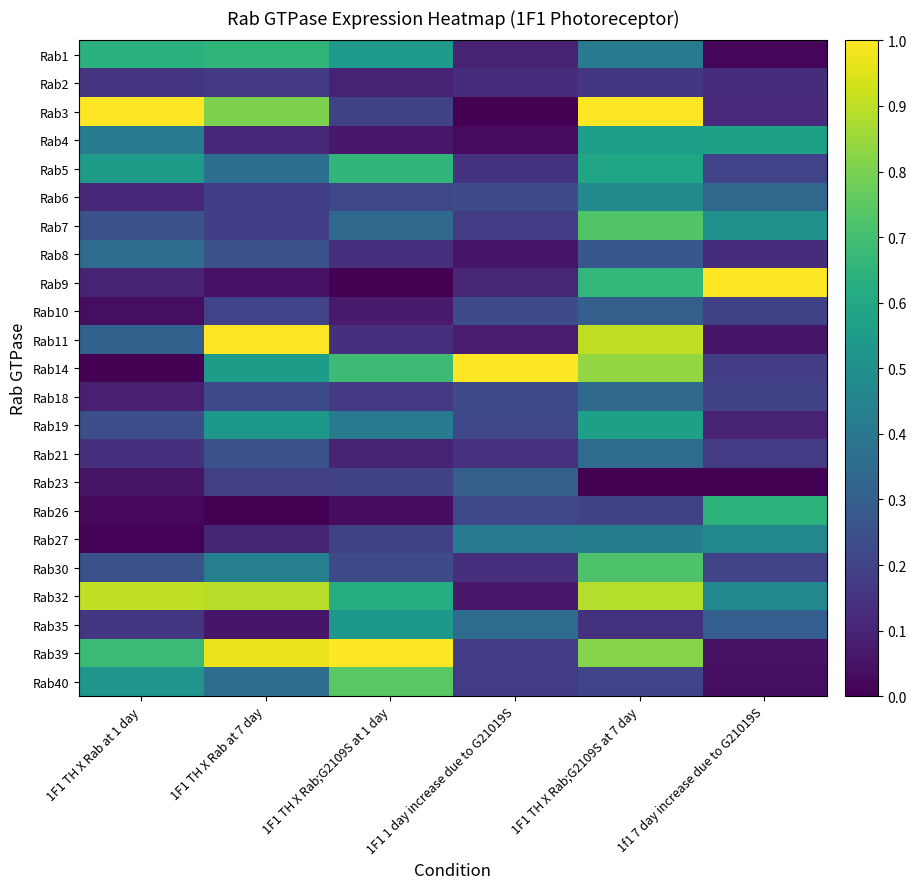

At which category is the sum across all series the highest?

1F1 TH X Rab;G2109S at 7 day